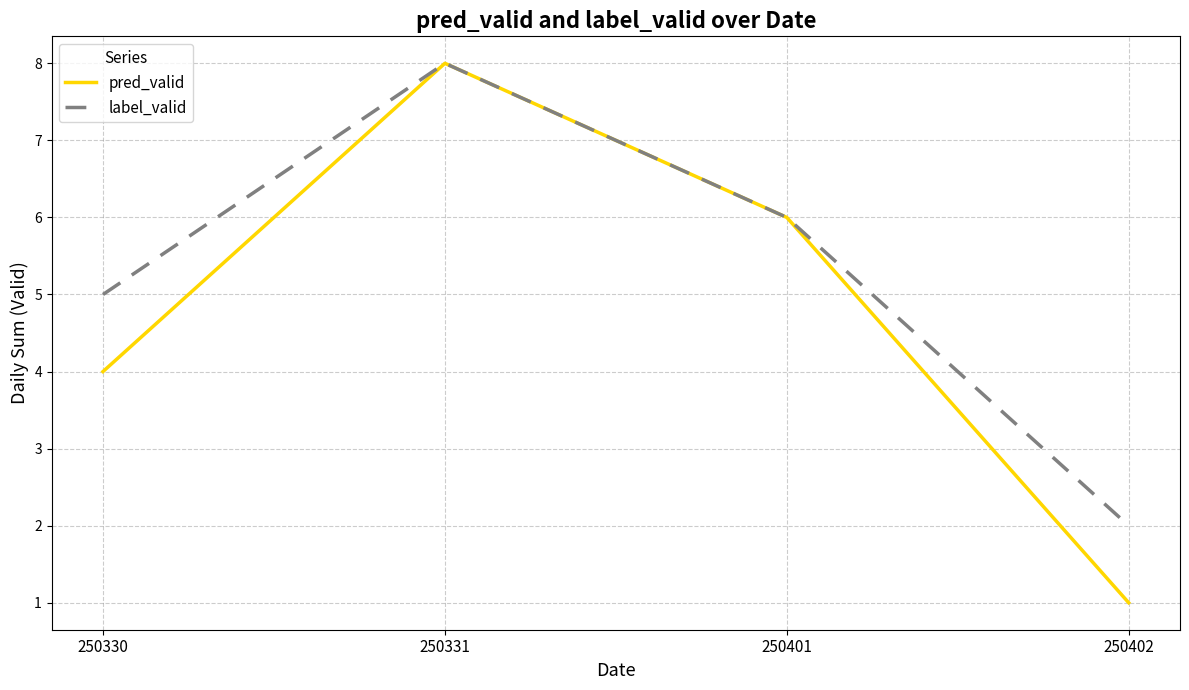

Which series changed the most between 250331 and 250402?

pred_valid